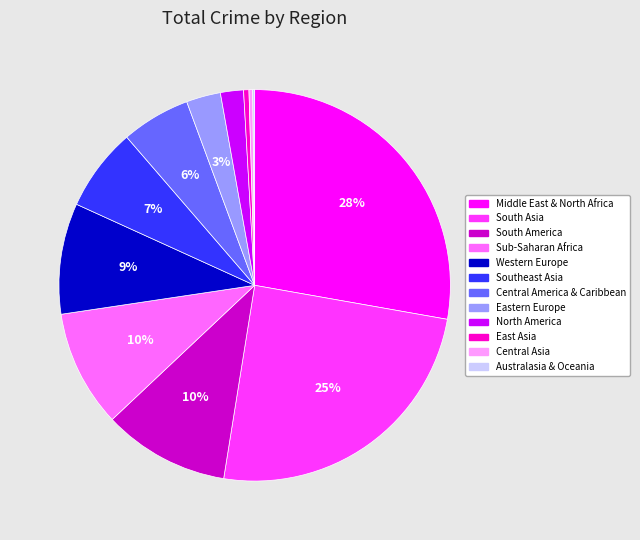

To the nearest percent, what is the average slice percentage?

8%